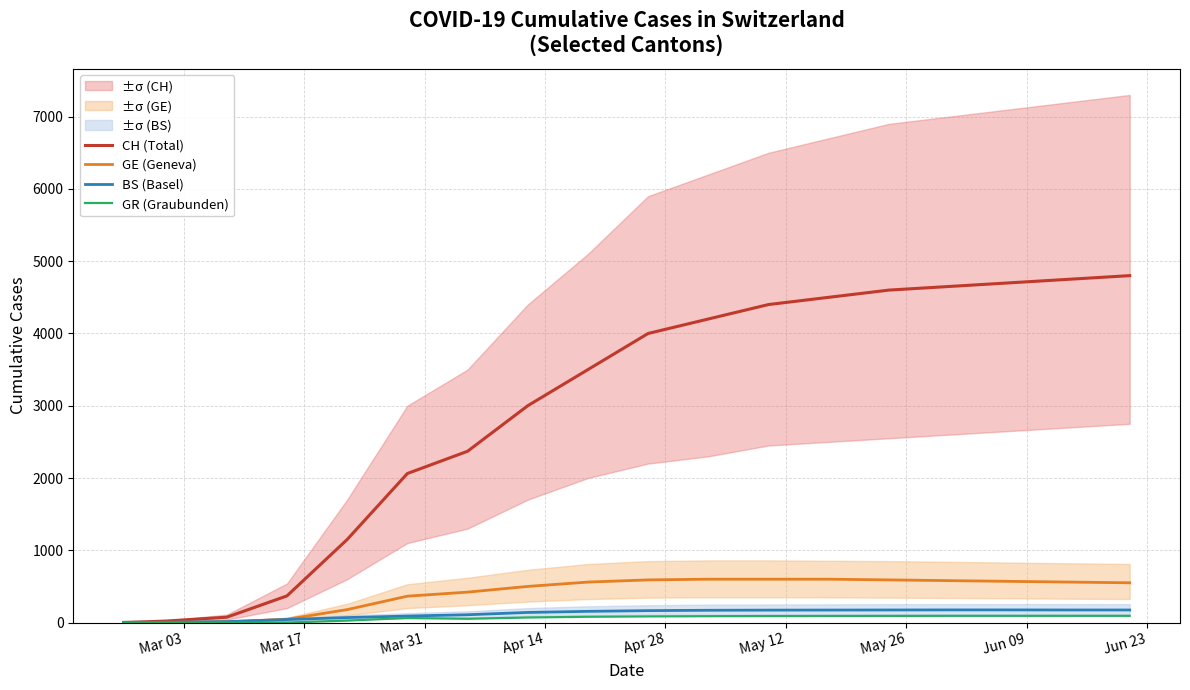

What is the highest value of the CH (Total) series?

4800